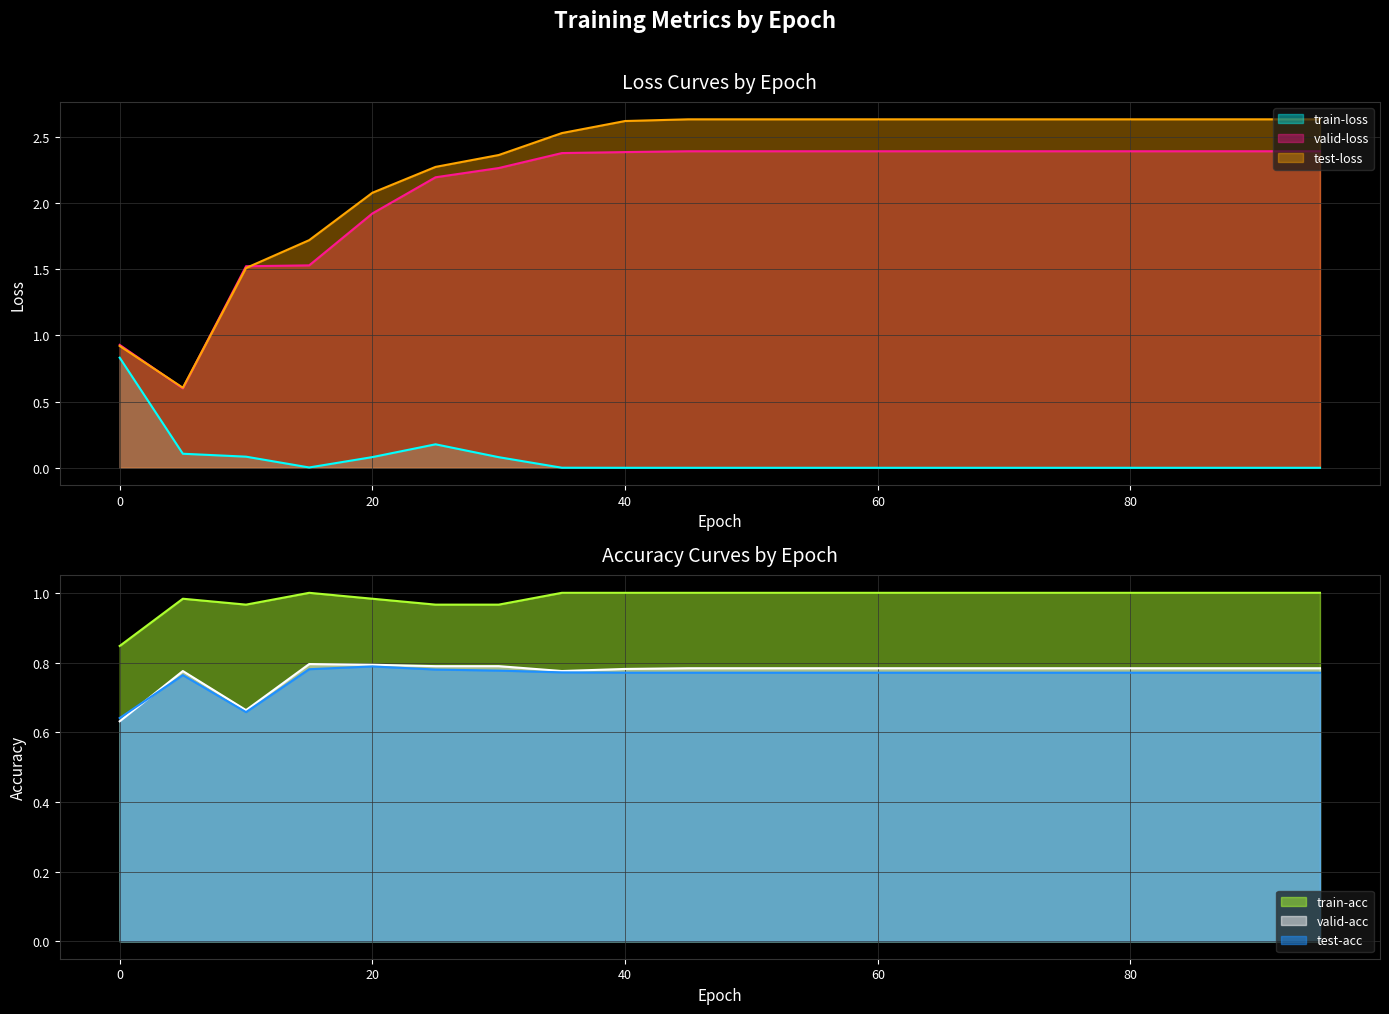

Does the chart display data point markers on the line(s)?

No